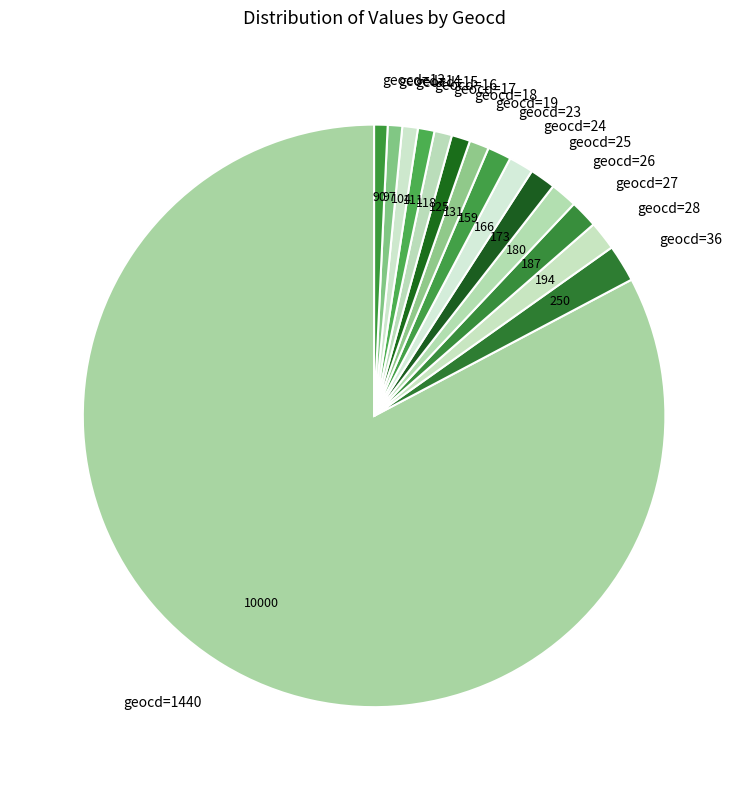

Is it true that geocd=16 is 11% of the pie?

False